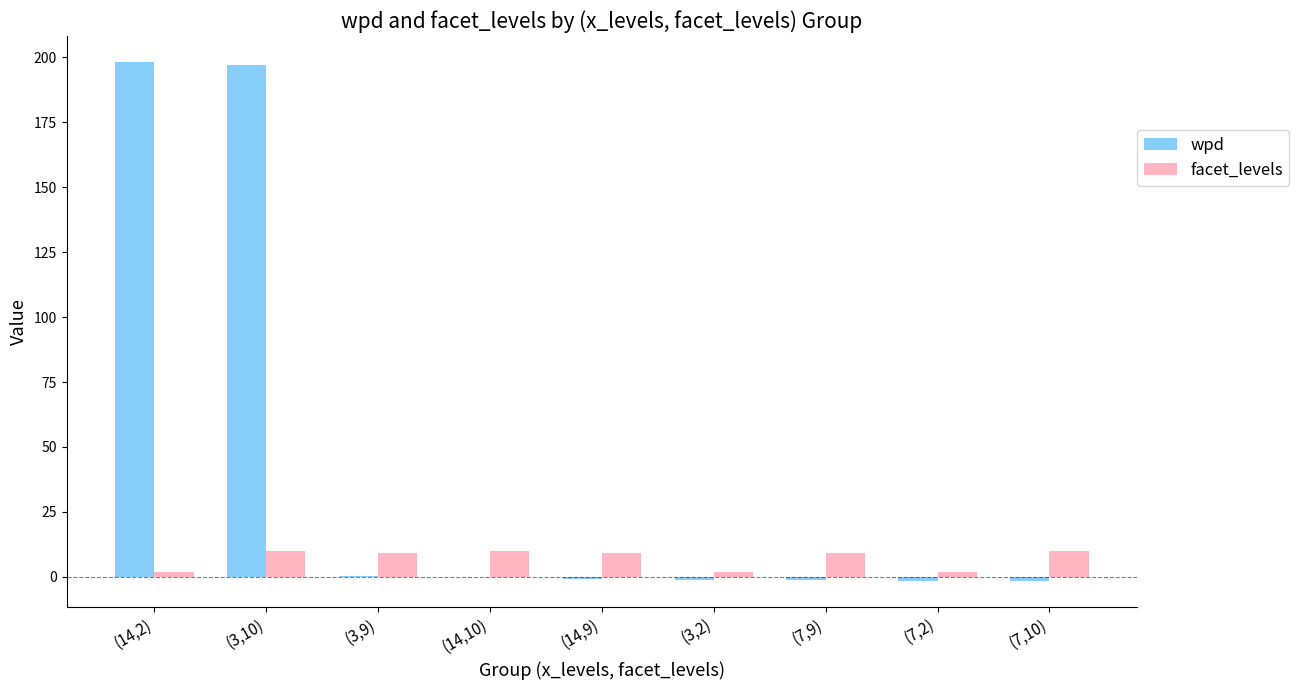

How many categories are shown in the chart?

9